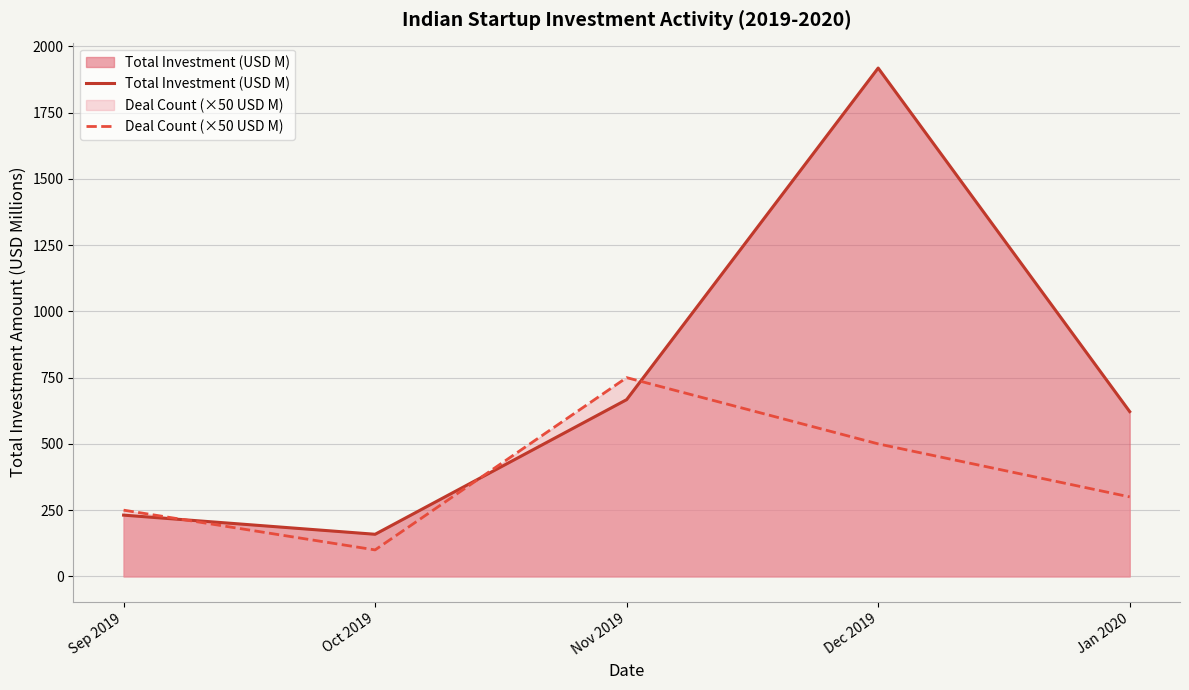

What is the difference between the highest and lowest values at Oct 2019?

59.0